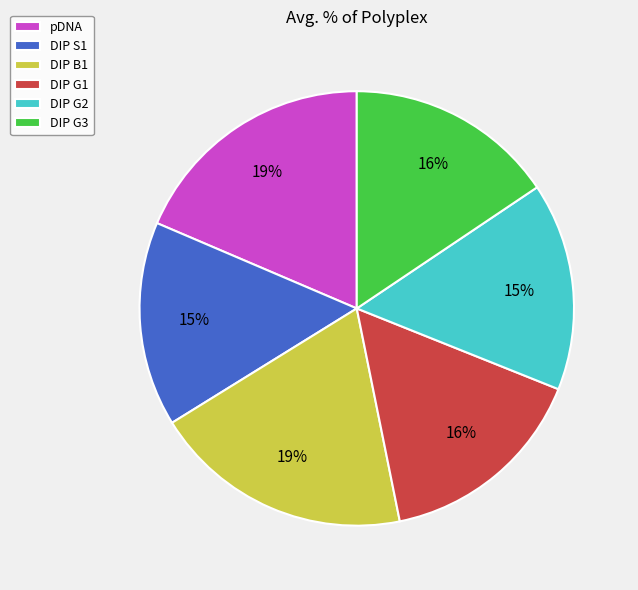

To the nearest percent, what portion does DIP B1 represent?

19%